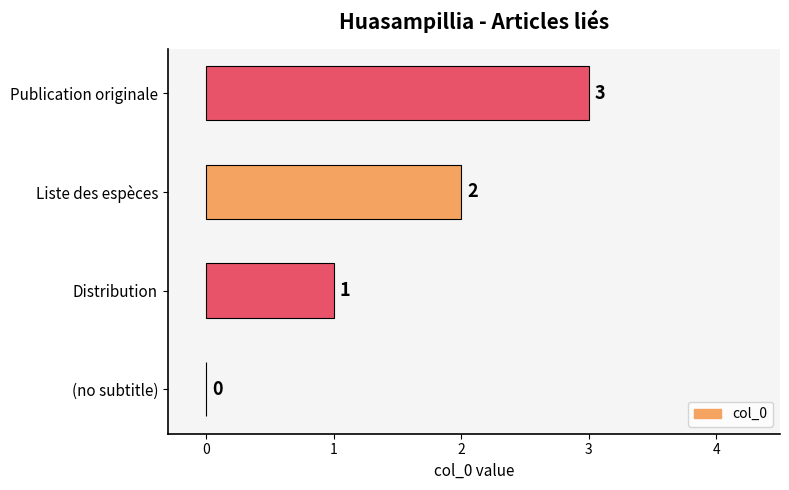

Are the bars grouped side by side (vs. stacked)?

No